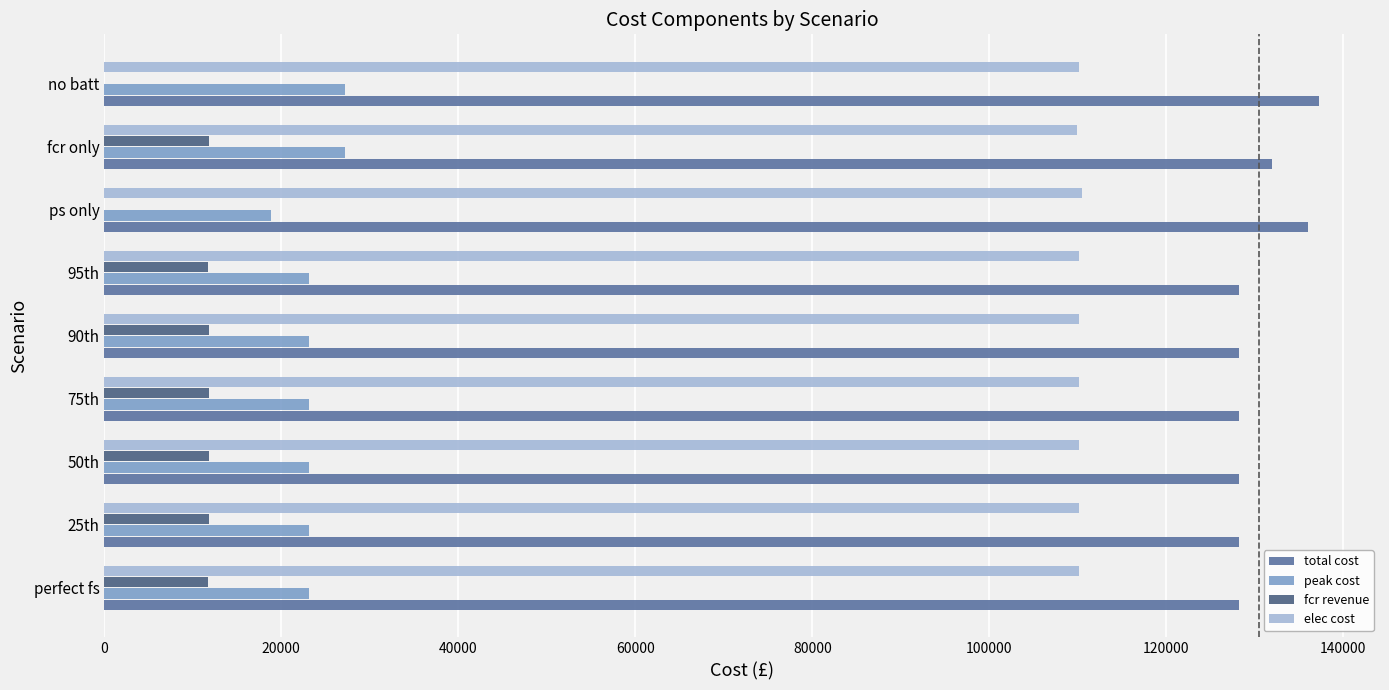

What is the sum of all peak cost values?

211675.3